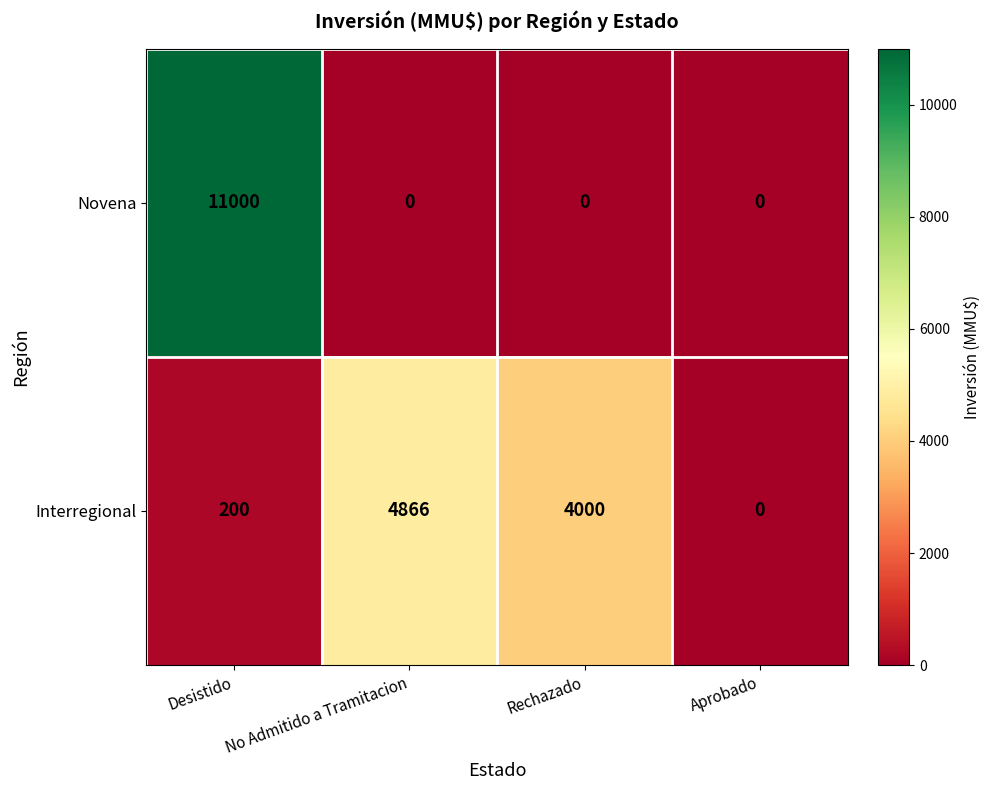

List the series in order of their overall mean, highest first.

Novena, Interregional